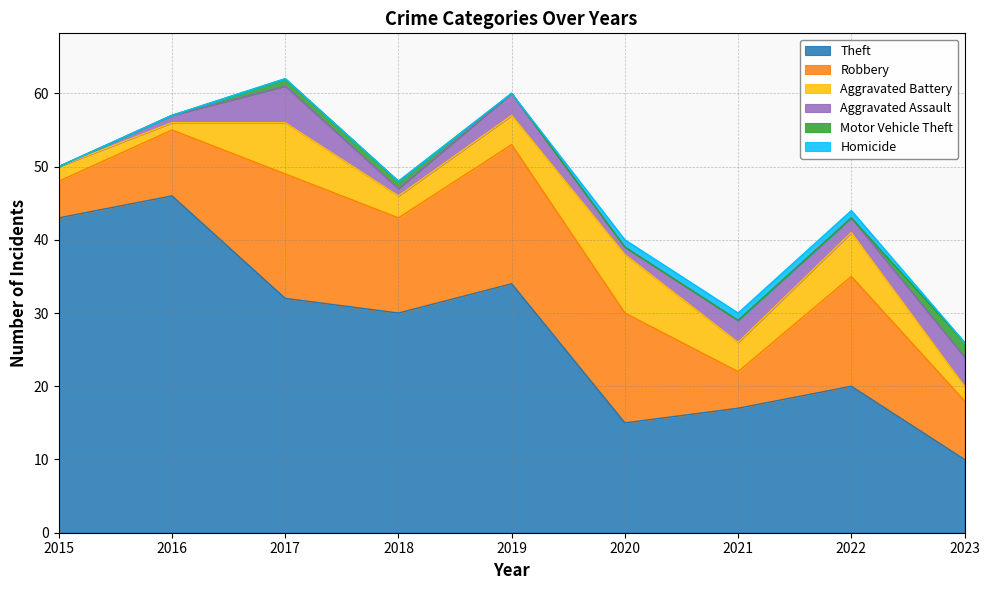

What is the spread (max minus min) of values at 2016?

46